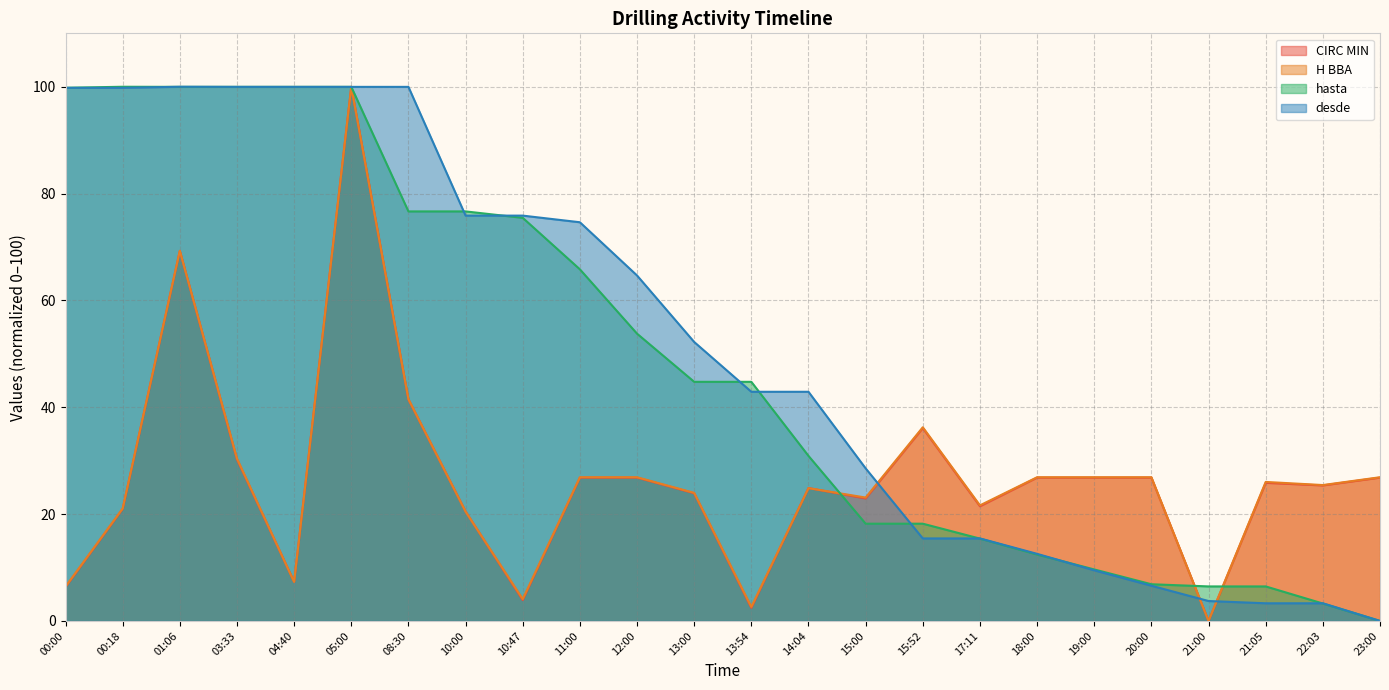

At which category does CIRC MIN reach its first local peak?

01:06